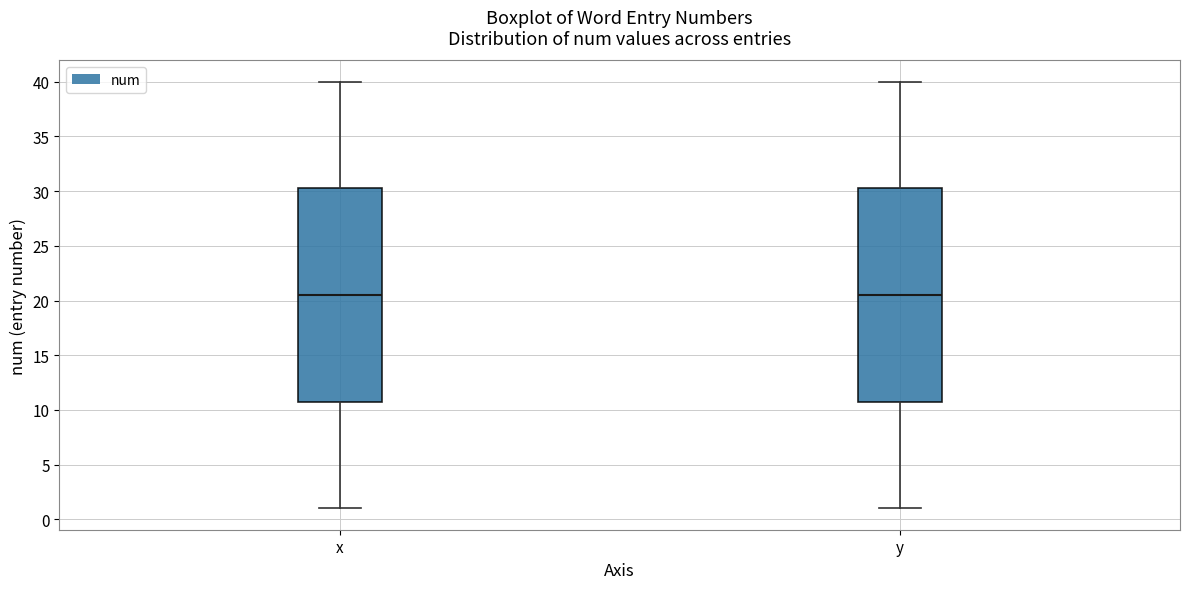

Reading left to right, read every box against the y-axis: the position of its median line, the range the box covers, and the ends of its whiskers. The values are not printed on the chart, so give them approximately, as read against the axis.

x: median 20.5, box 11.0 to 30.5, whiskers 1.0 to 40.0
y: median 20.5, box 11.0 to 30.5, whiskers 1.0 to 40.0